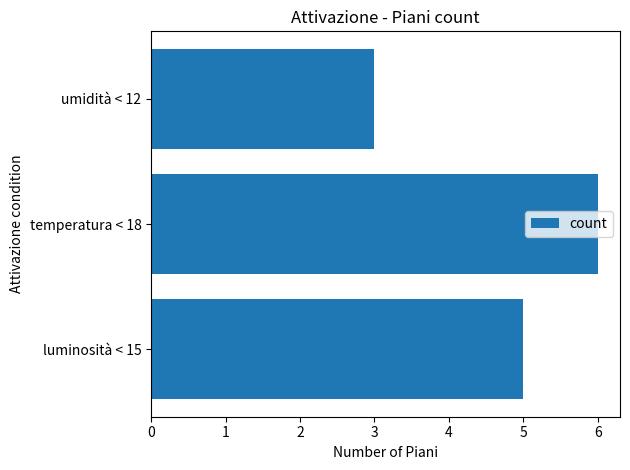

Count the number of data series in this chart.

1